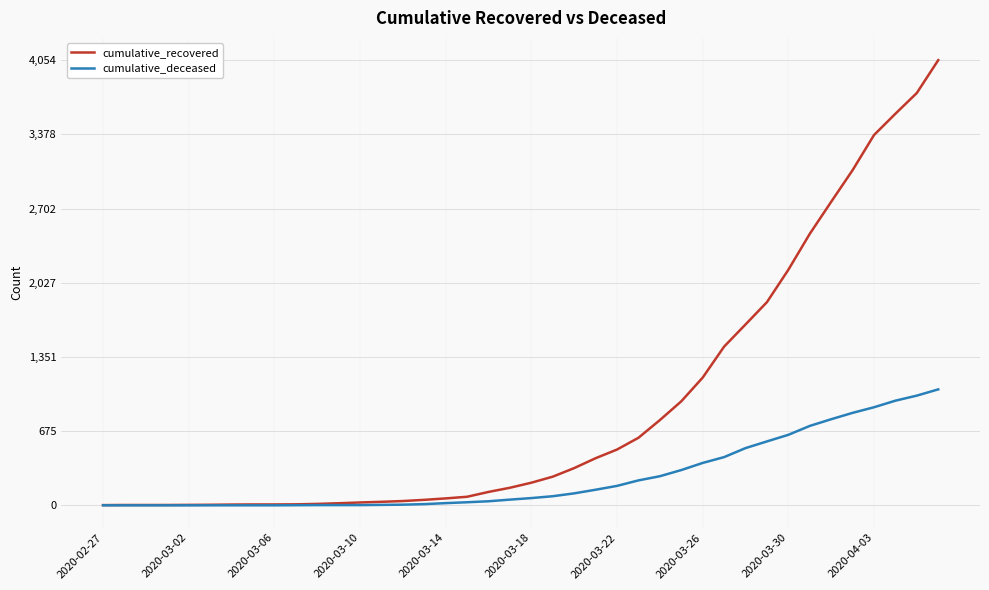

Which series has the largest total across all categories?

cumulative_recovered